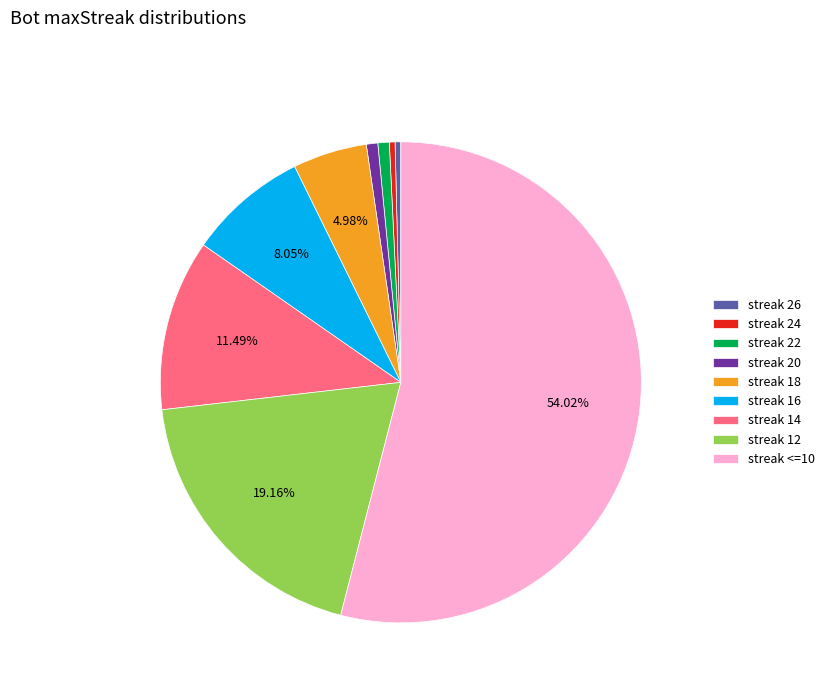

Combined, do streak 16 and streak <=10 account for over 50%?

Yes